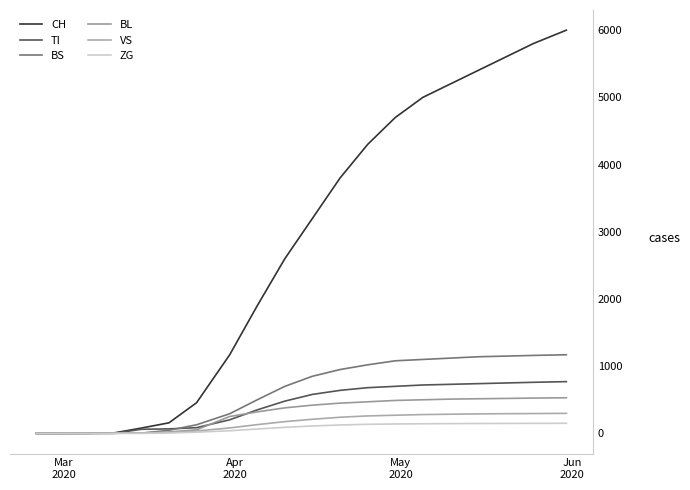

Does the chart display data point markers on the line(s)?

No